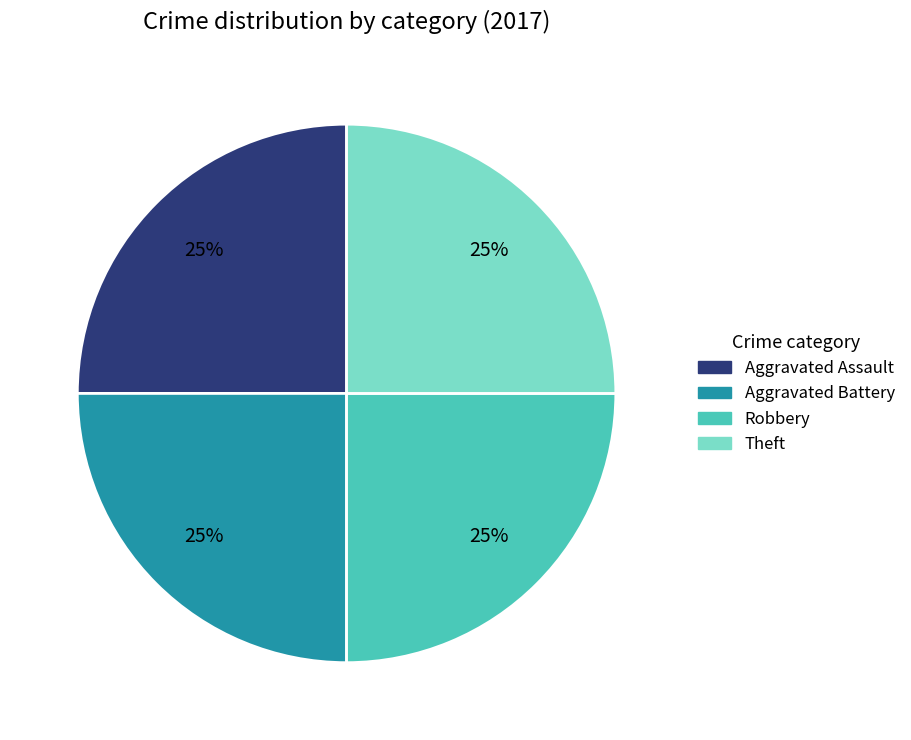

Count the number of slices in the pie.

4